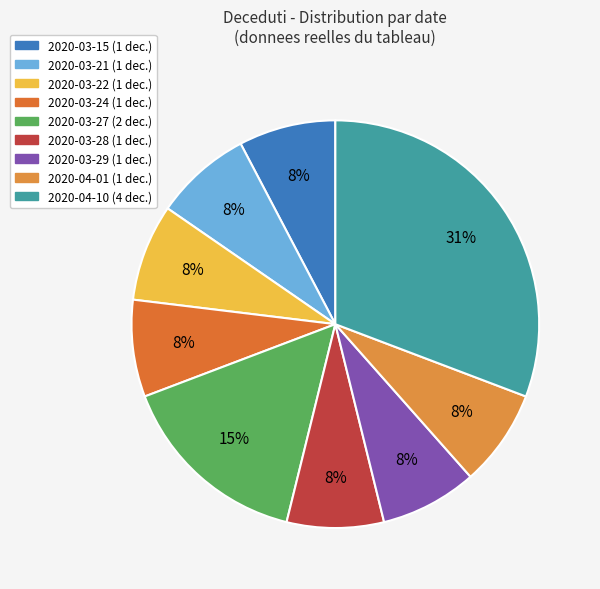

To the nearest percent, what is the average slice percentage?

11%